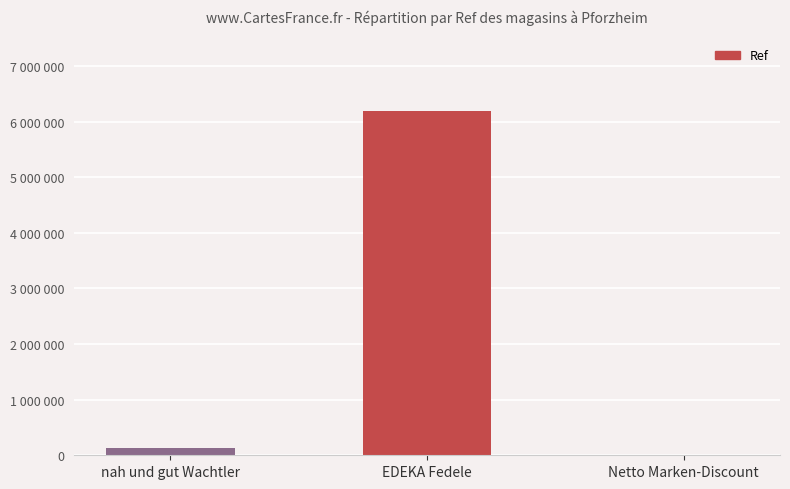

Between nah und gut Wachtler and Netto Marken-Discount, which is larger?

nah und gut Wachtler